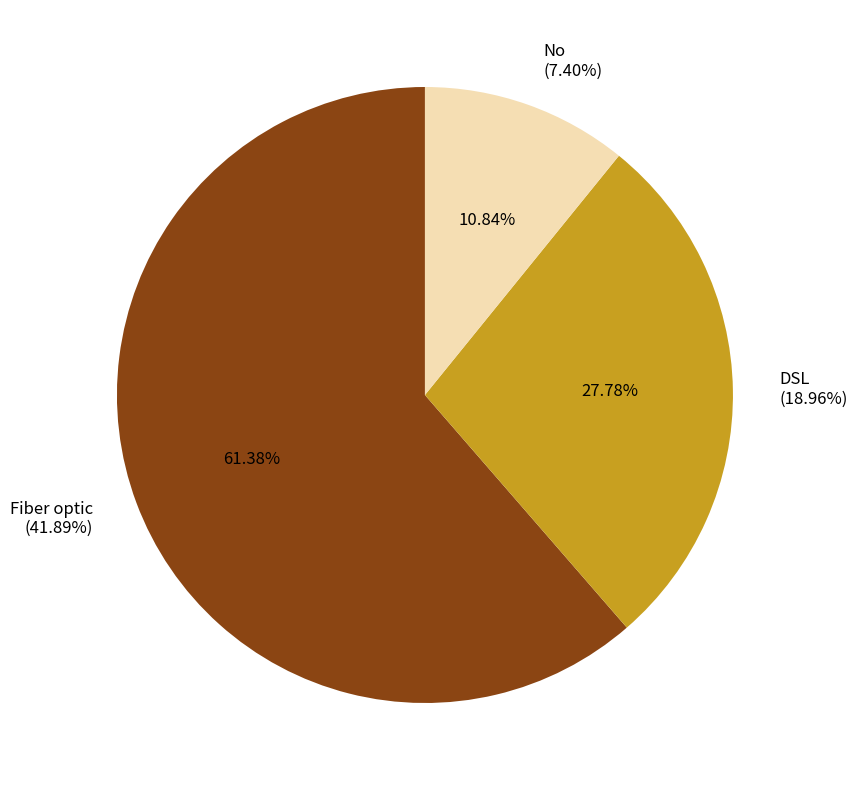

To the nearest percent, what is the combined percentage of No and DSL?

39%